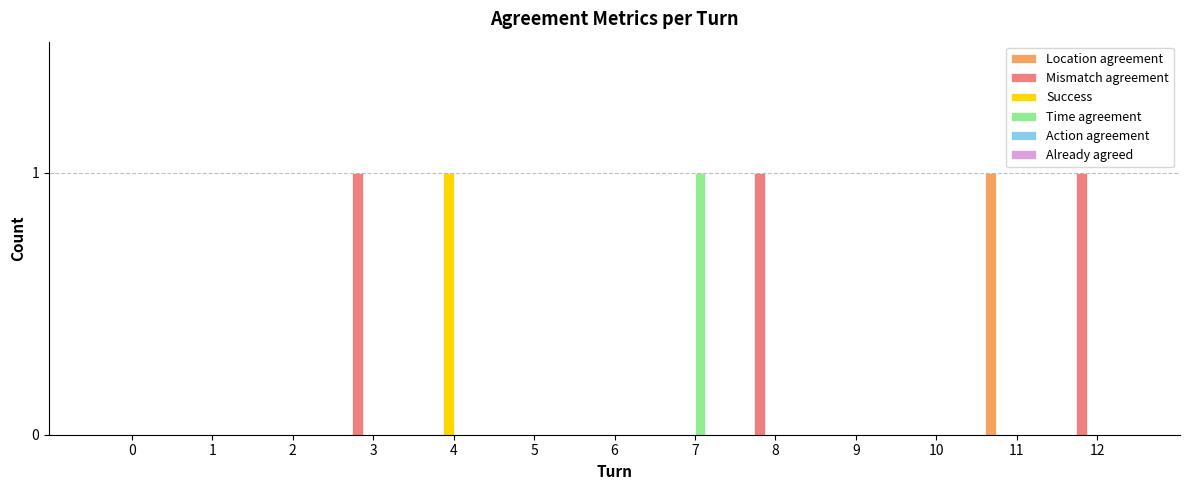

How many groups of bars are there?

13